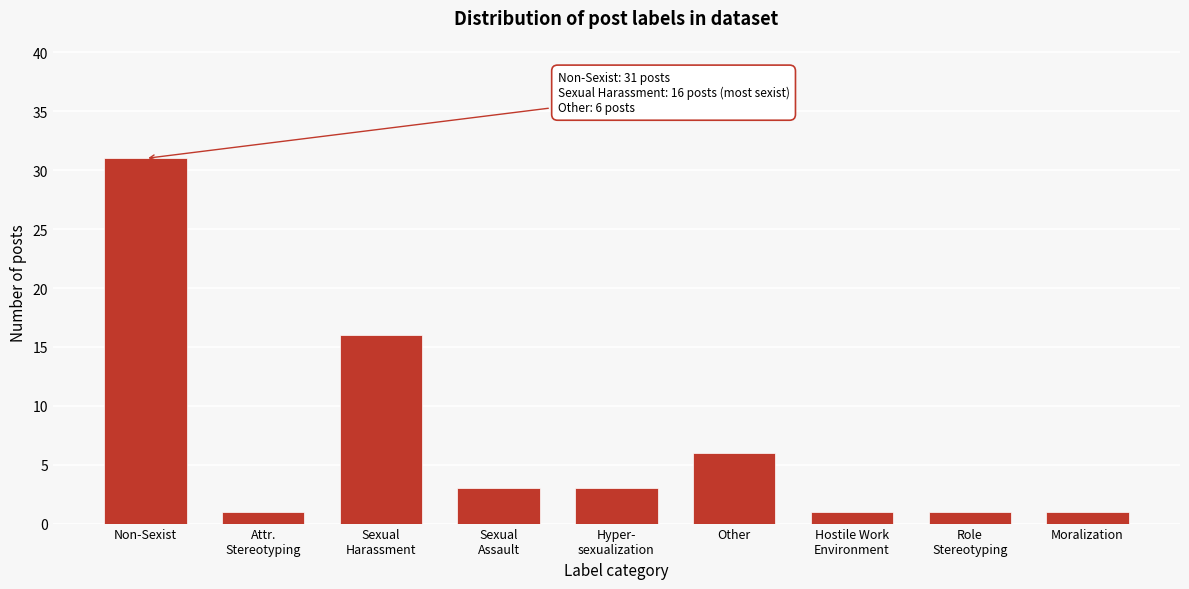

Reading left to right, list all the values displayed in this chart.

31	1	16	3	3	6	1	1	1